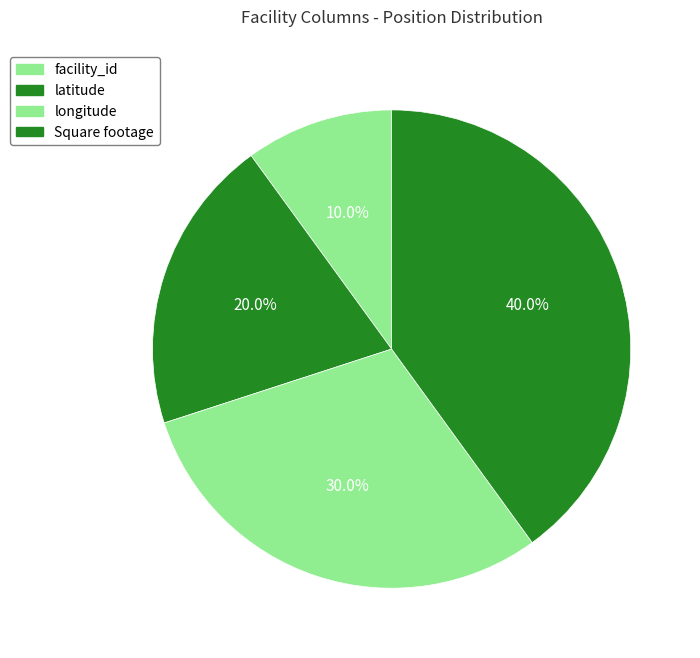

Is the sum of facility_id and Square footage greater than half?

No